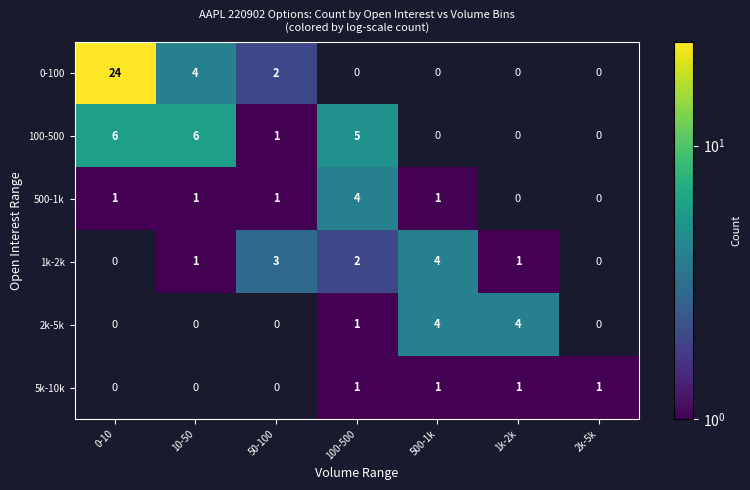

Count the 100-500 values in the range 0 to 6.

7